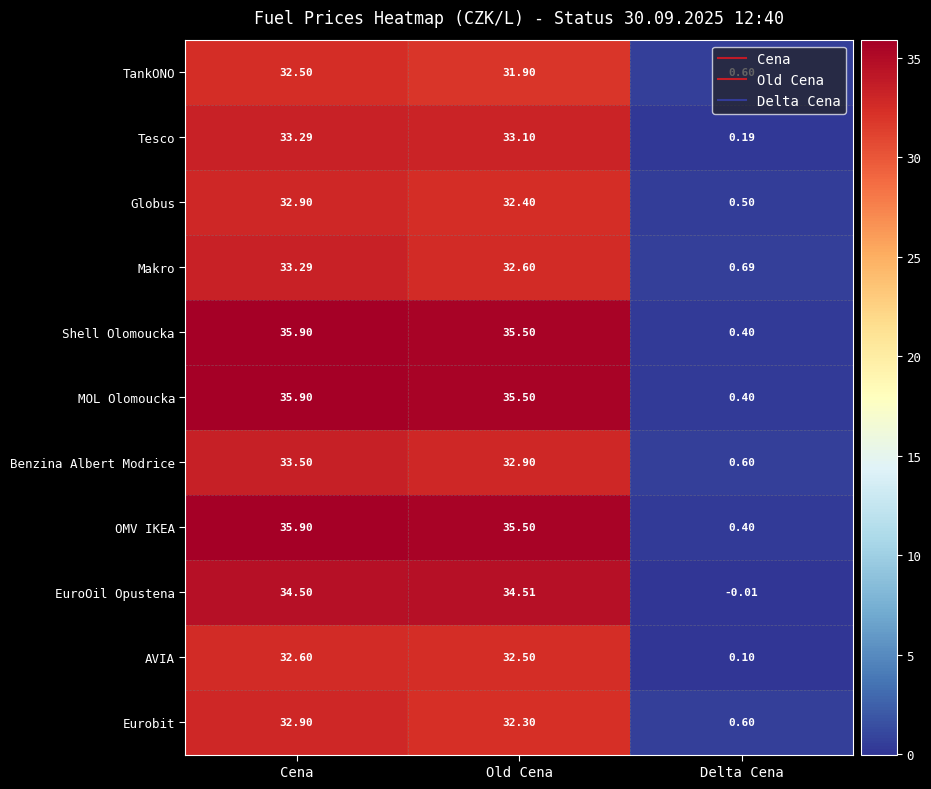

Which category has the highest value across all series?

Cena